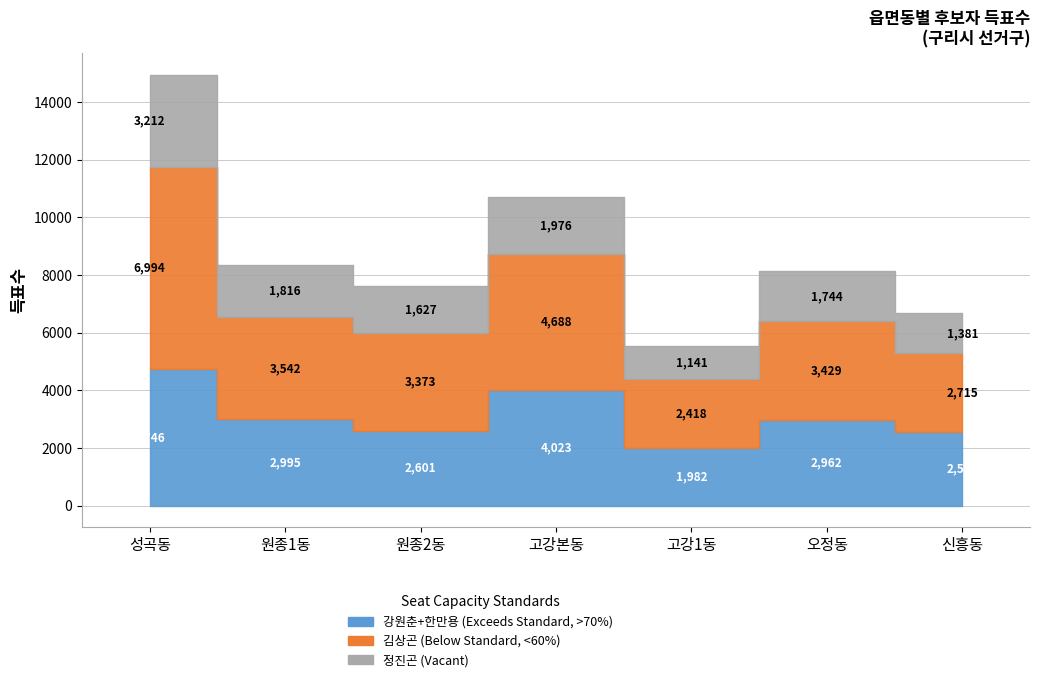

Rank the categories by 정진곤 value from lowest to highest.

고강1동, 신흥동, 원종2동, 오정동, 원종1동, 고강본동, 성곡동